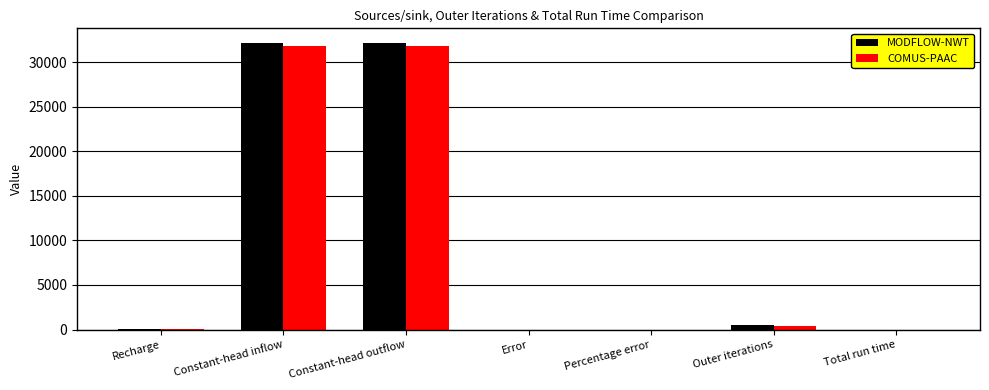

Is the value of MODFLOW-NWT at Outer iterations greater than the value of COMUS-PAAC at Total run time?

Yes